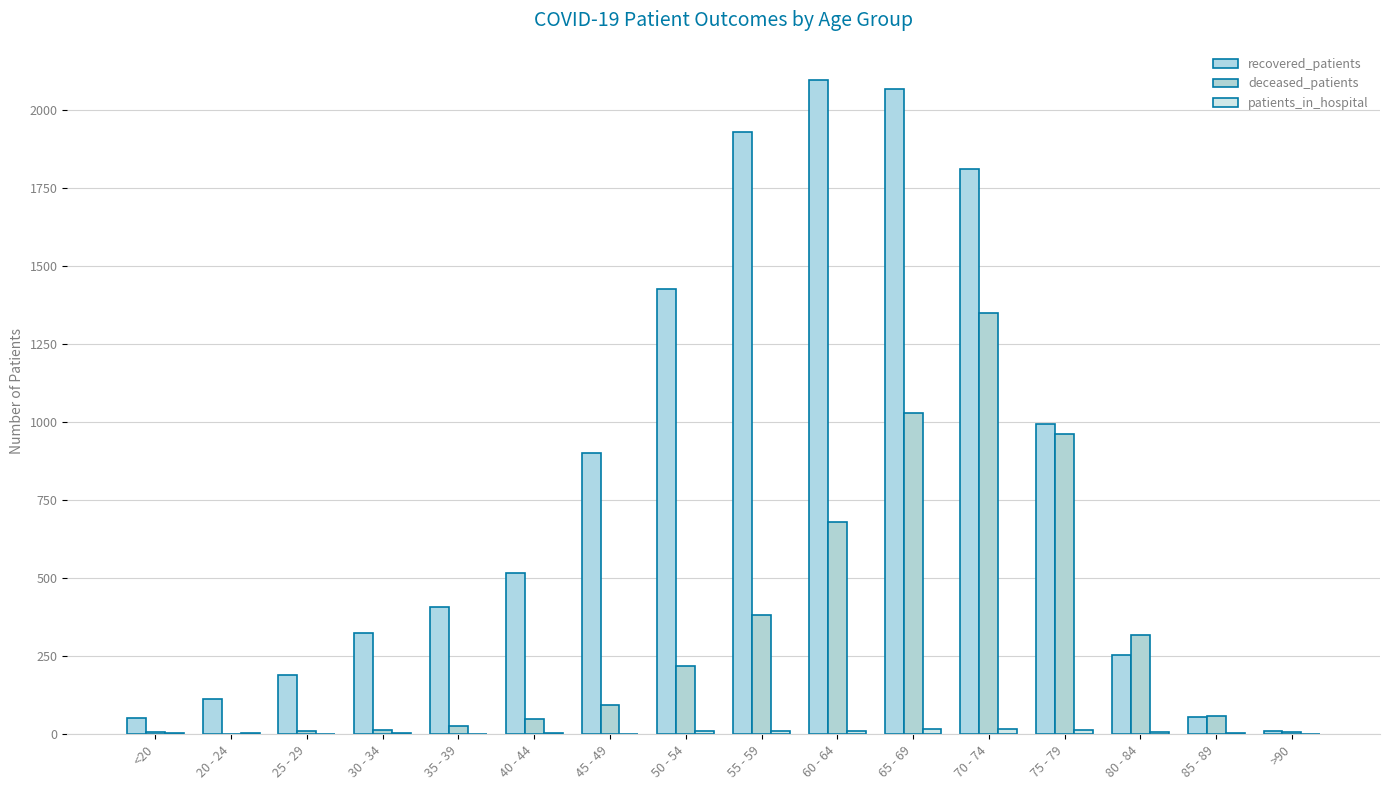

Count the number of categories in the chart.

16